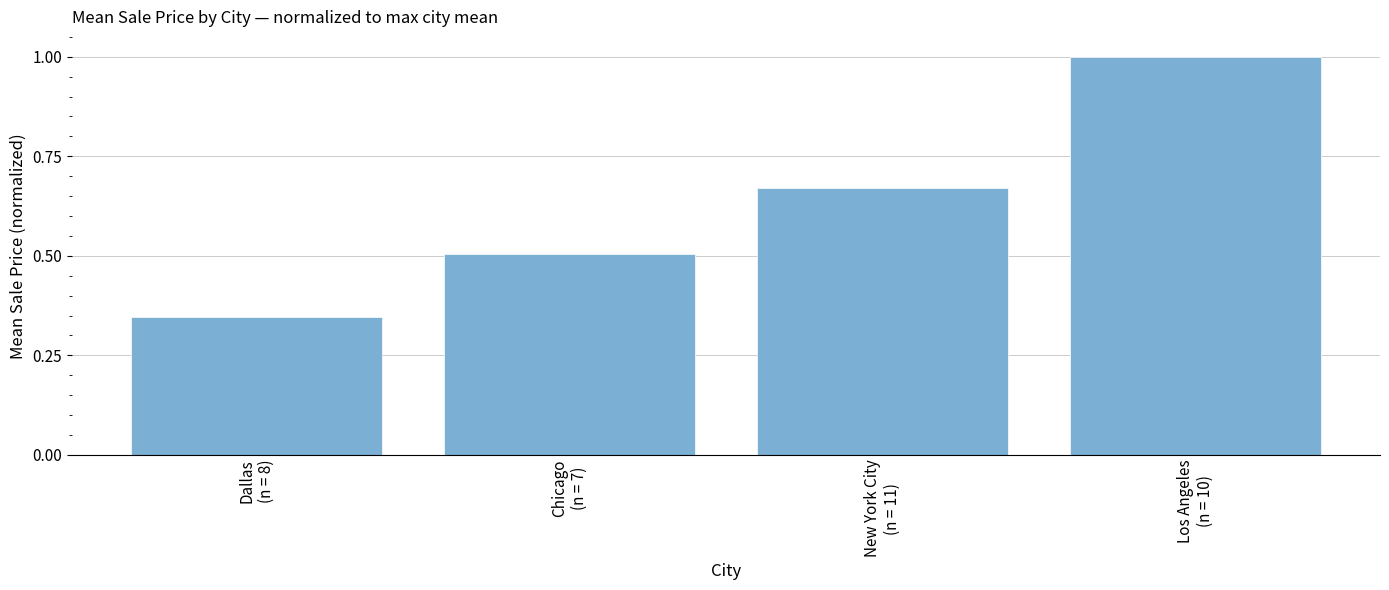

What is the maximum value shown in the chart?

1.0